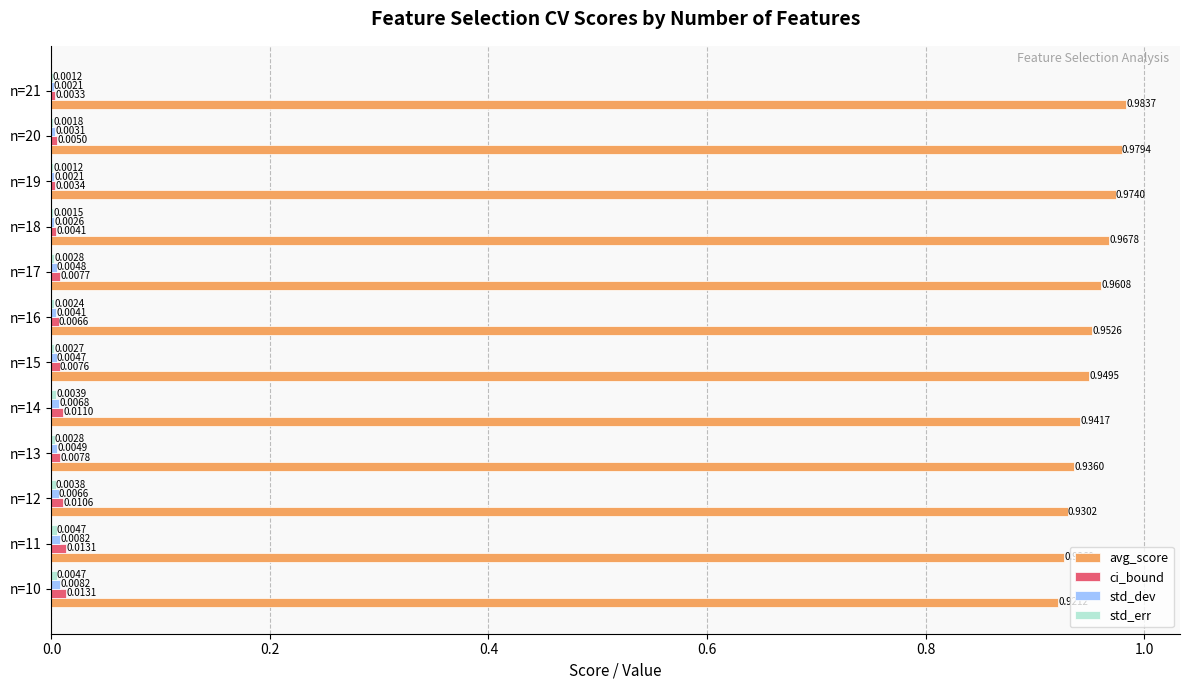

Which series has the largest total across all categories?

avg_score